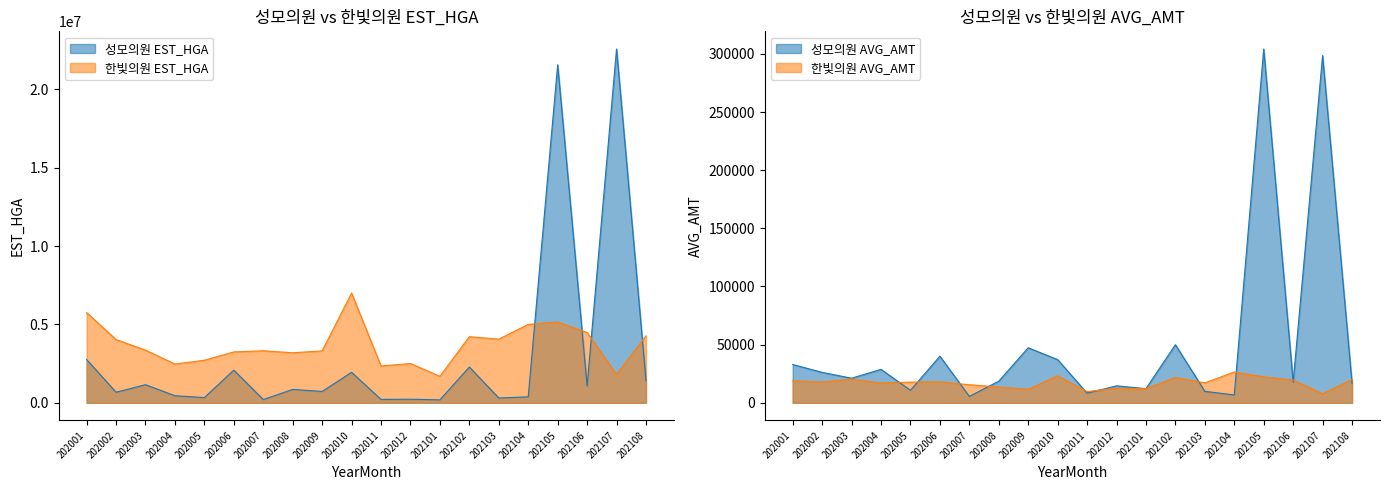

What is the value of the 한빛의원 EST_HGA point at the 1st from the left?

5754854